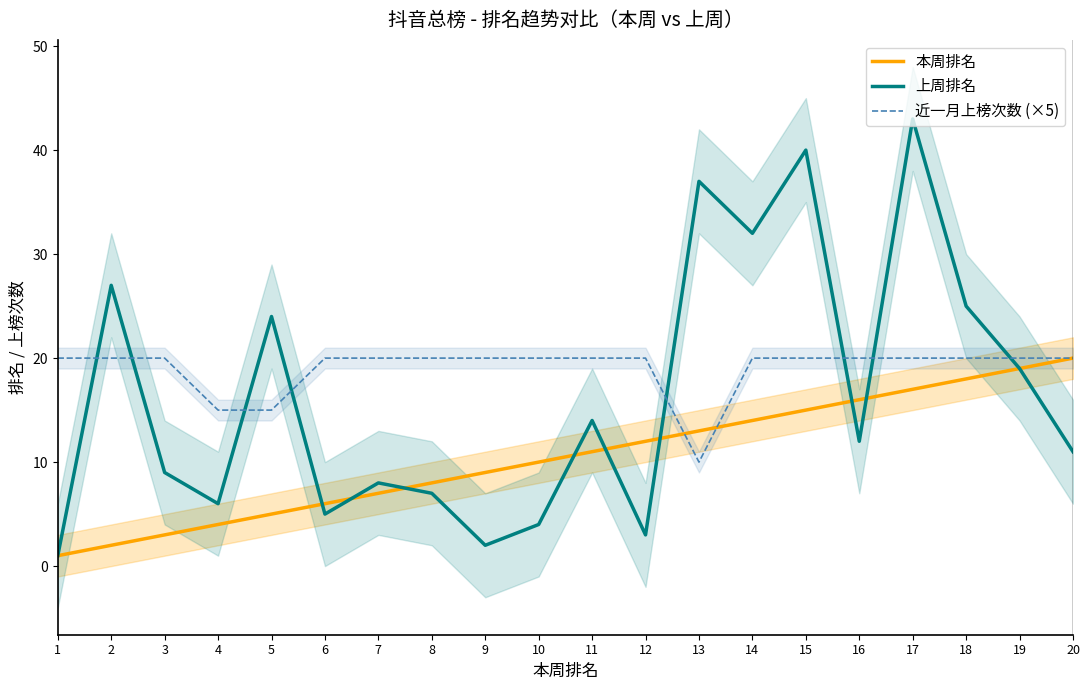

Is it true that 本周排名 equals 3 at 3?

True